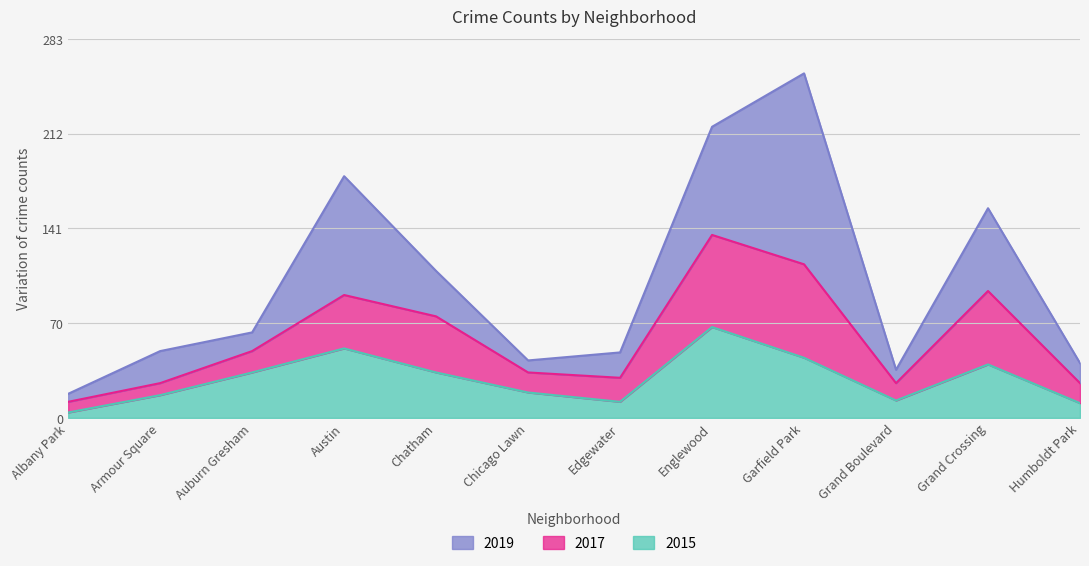

What is the difference between the highest and lowest values at Albany Park?

4